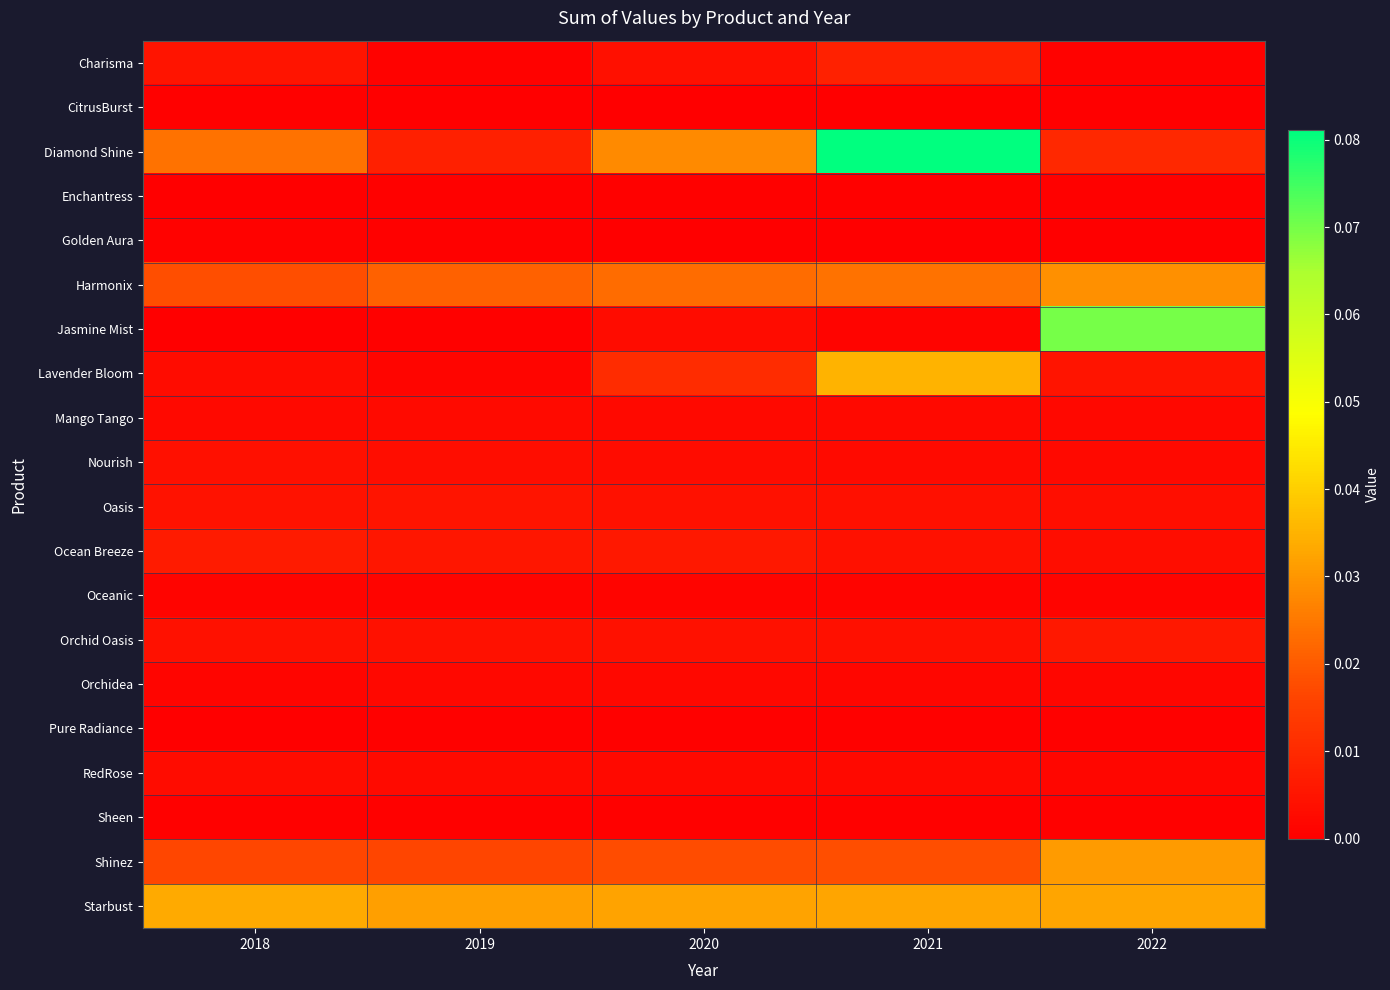

Reading left to right, what are all the values shown in this chart?

Charisma: 2018=0.0	2019=0.0	2020=0.0	2021=0.0	2022=0.0
CitrusBurst: 2018=0.0	2019=0.0	2020=0.0	2021=0.0	2022=0.0
Diamond Shine: 2018=0.0	2019=0.0	2020=0.0	2021=0.1	2022=0.0
Enchantress: 2018=0.0	2019=0.0	2020=0.0	2021=0.0	2022=0.0
Golden Aura: 2018=0.0	2019=0.0	2020=0.0	2021=0.0	2022=0.0
Harmonix: 2018=0.0	2019=0.0	2020=0.0	2021=0.0	2022=0.0
Jasmine Mist: 2018=0.0	2019=0.0	2020=0.0	2021=0.0	2022=0.1
Lavender Bloom: 2018=0.0	2019=0.0	2020=0.0	2021=0.0	2022=0.0
Mango Tango: 2018=0.0	2019=0.0	2020=0.0	2021=0.0	2022=0.0
Nourish: 2018=0.0	2019=0.0	2020=0.0	2021=0.0	2022=0.0
Oasis: 2018=0.0	2019=0.0	2020=0.0	2021=0.0	2022=0.0
Ocean Breeze: 2018=0.0	2019=0.0	2020=0.0	2021=0.0	2022=0.0
Oceanic: 2018=0.0	2019=0.0	2020=0.0	2021=0.0	2022=0.0
Orchid Oasis: 2018=0.0	2019=0.0	2020=0.0	2021=0.0	2022=0.0
Orchidea: 2018=0.0	2019=0.0	2020=0.0	2021=0.0	2022=0.0
Pure Radiance: 2018=0.0	2019=0.0	2020=0.0	2021=0.0	2022=0.0
RedRose: 2018=0.0	2019=0.0	2020=0.0	2021=0.0	2022=0.0
Sheen: 2018=0.0	2019=0.0	2020=0.0	2021=0.0	2022=0.0
Shinez: 2018=0.0	2019=0.0	2020=0.0	2021=0.0	2022=0.0
Starbust: 2018=0.0	2019=0.0	2020=0.0	2021=0.0	2022=0.0